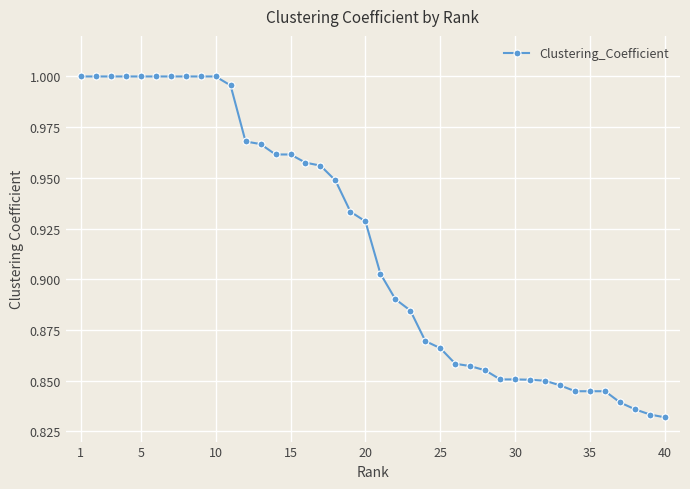

True or false: the data shows 0.4 at 25.

False